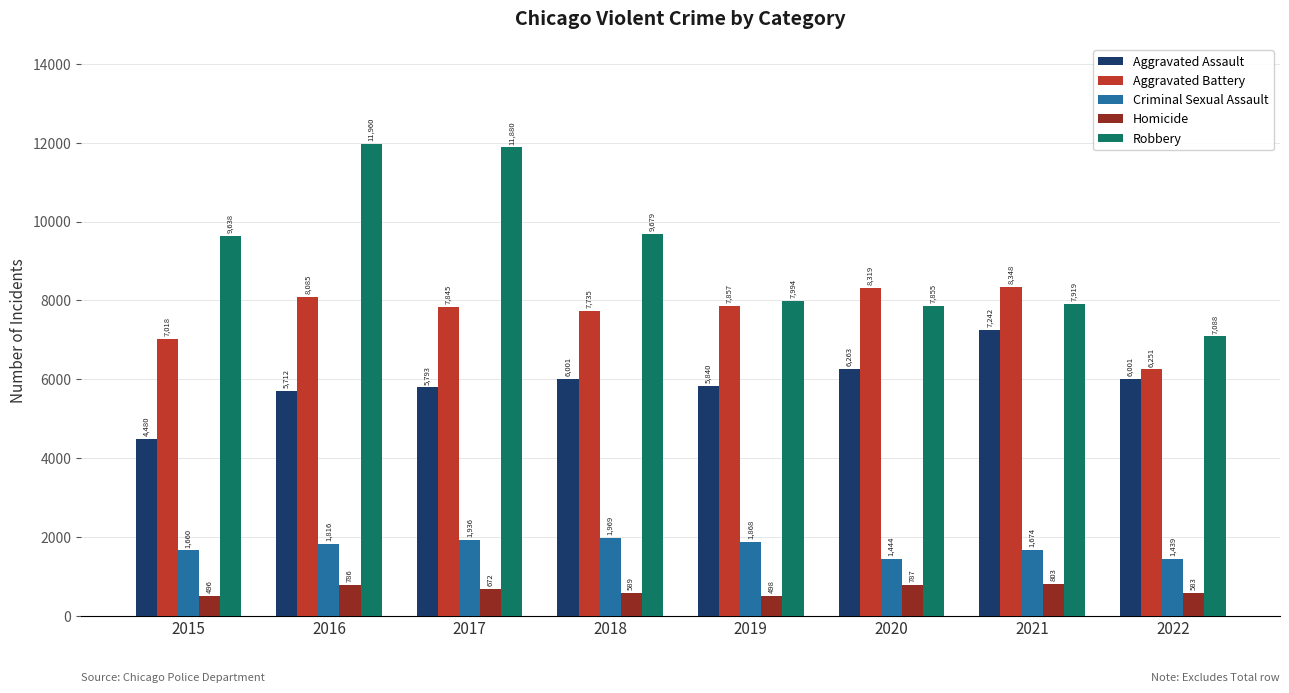

What is the total value across all series at 2020?

24668